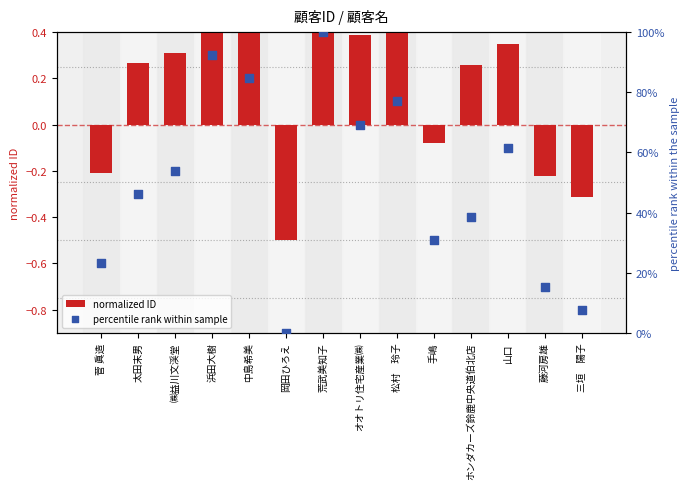

Which series has the largest Y range (max minus min)?

percentile rank within sample